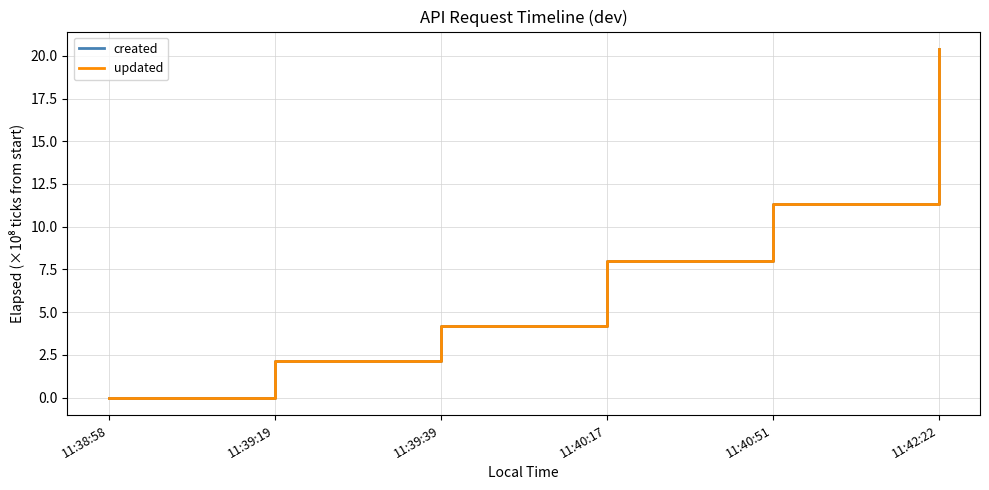

What is the label of the 3rd point from the right?

11:40:17